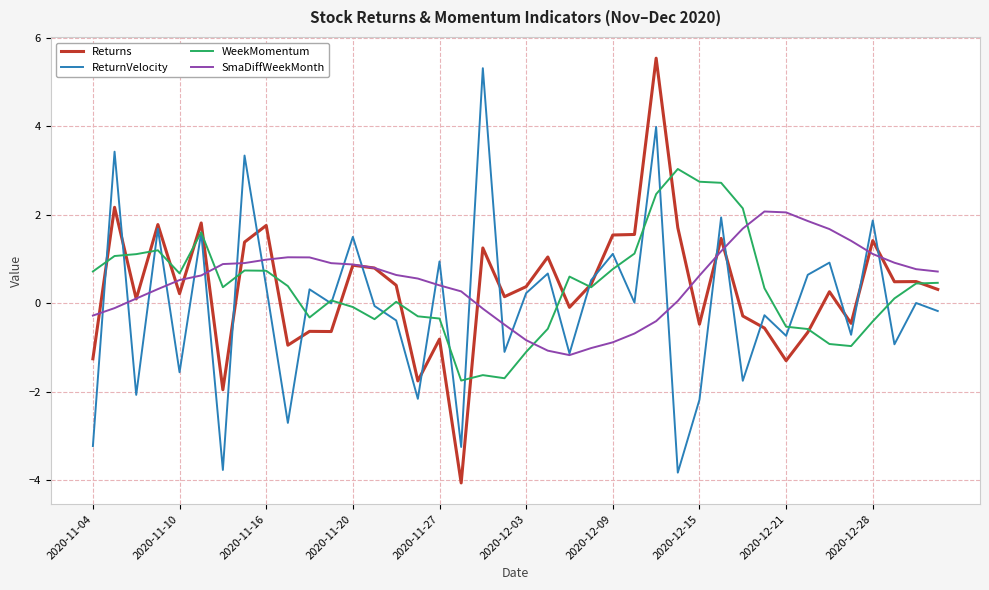

How many lines are shown in the chart?

4